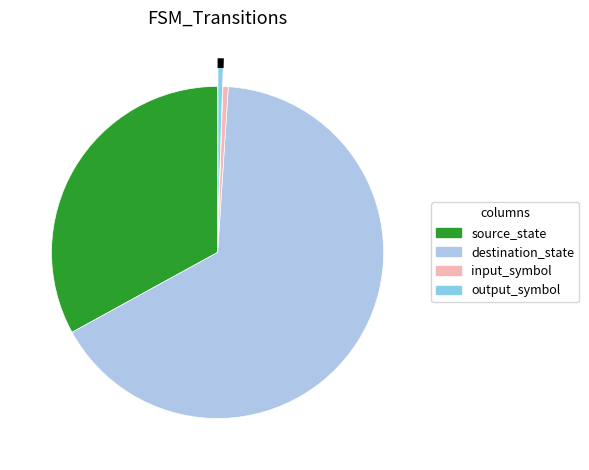

What is the majority slice?

destination_state